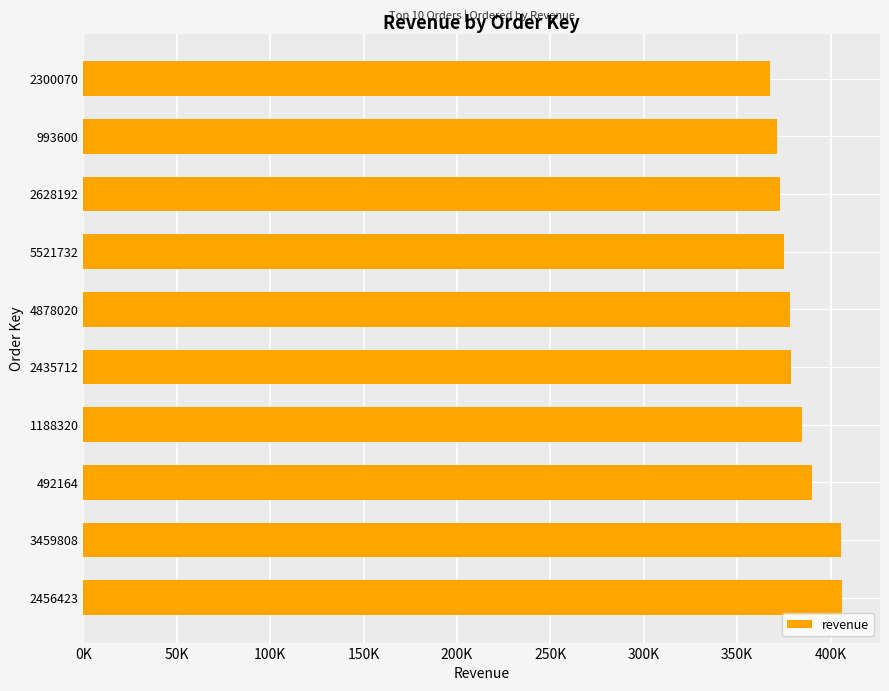

What is the minimum value shown in the chart?

367371.1